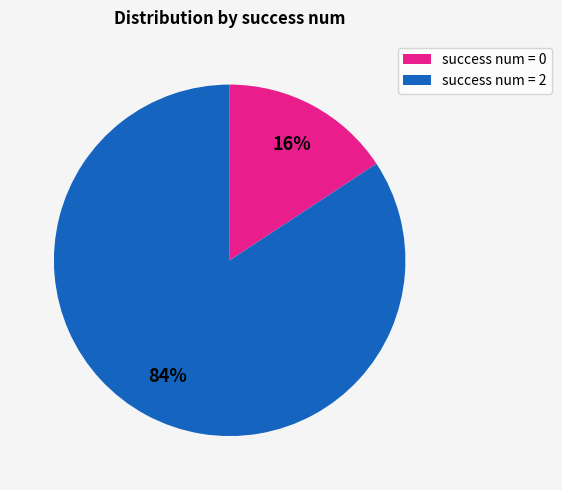

How many segments does this pie chart have?

2